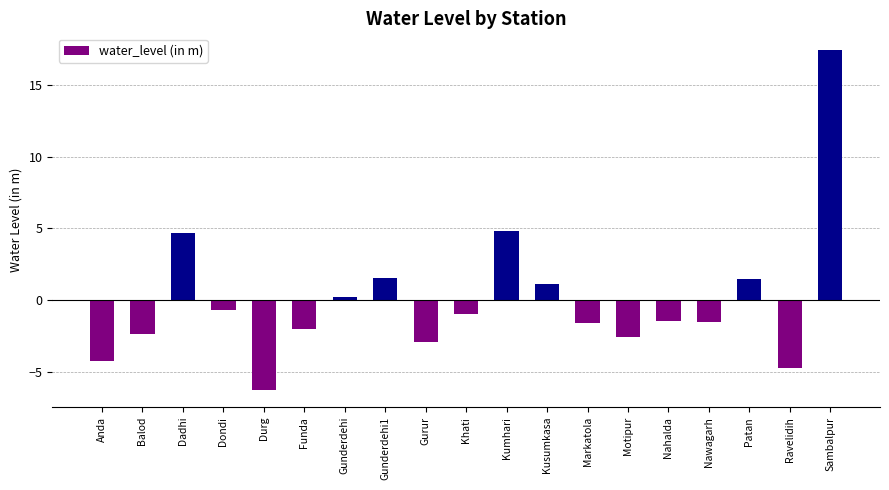

How many distinct data groups are displayed?

1